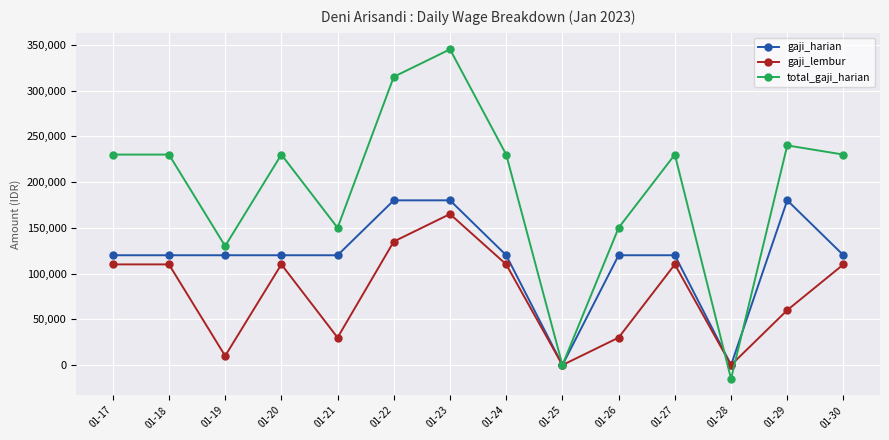

What is the total value across all series at 01-18?

460000